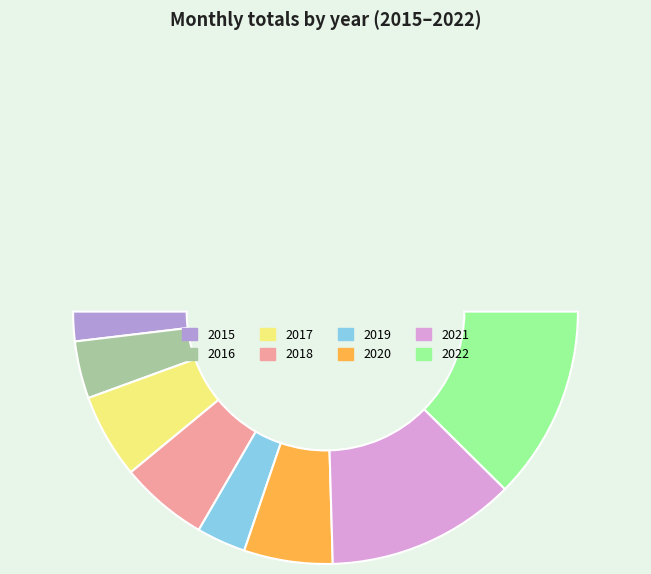

How much of the chart is everything except 2016?

92.7%